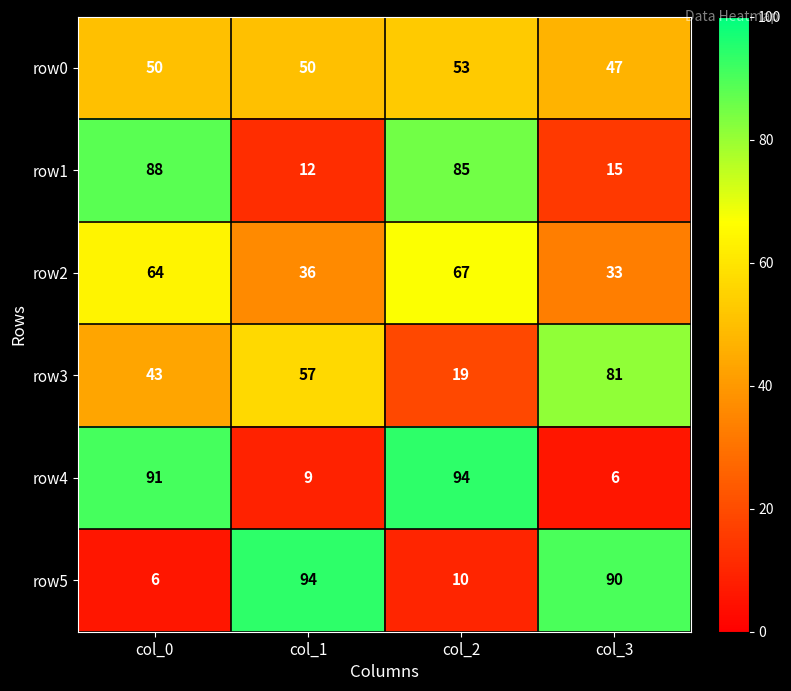

Read the row4 value at col_2, to the nearest 5.

95